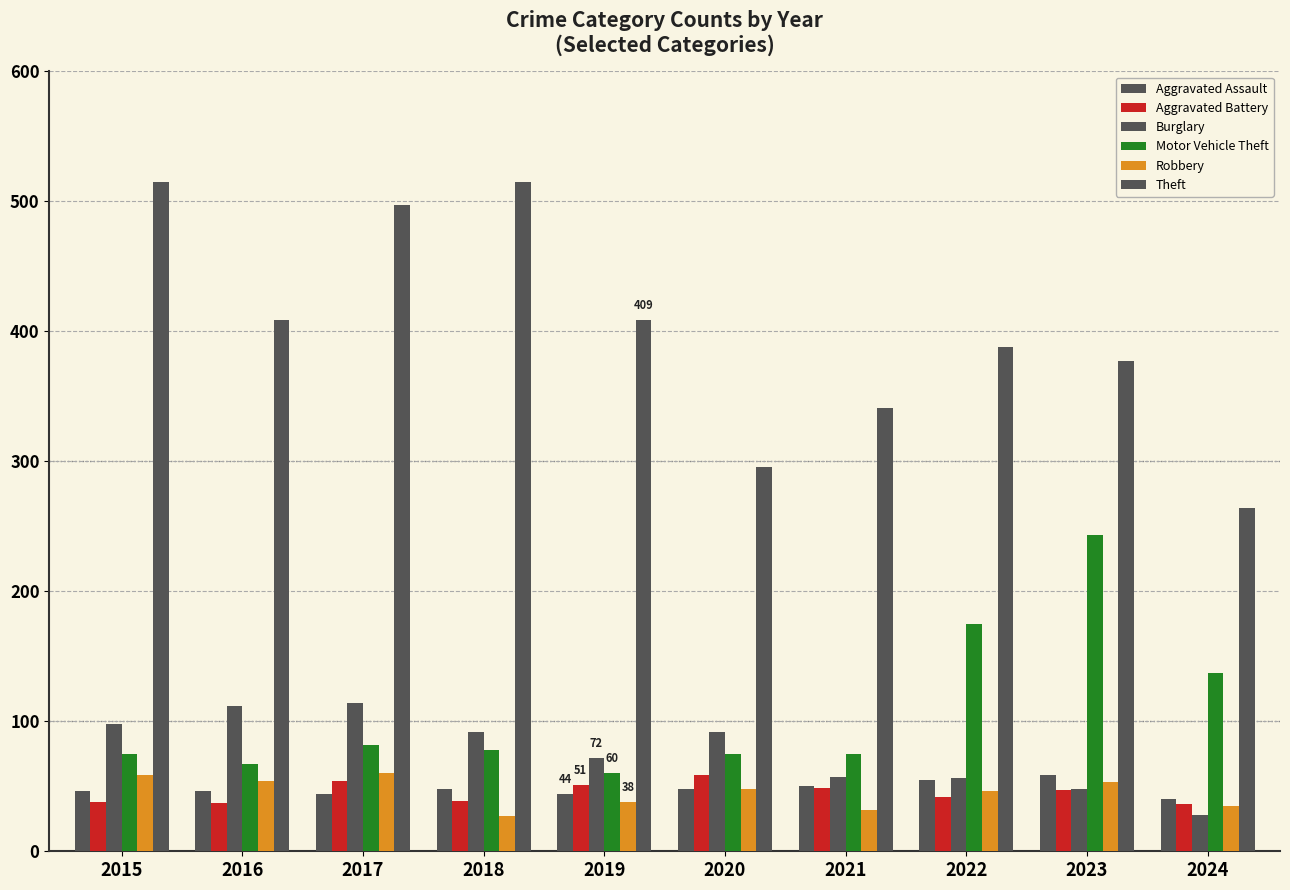

Which has a higher value, 2022 or 2016?

2022